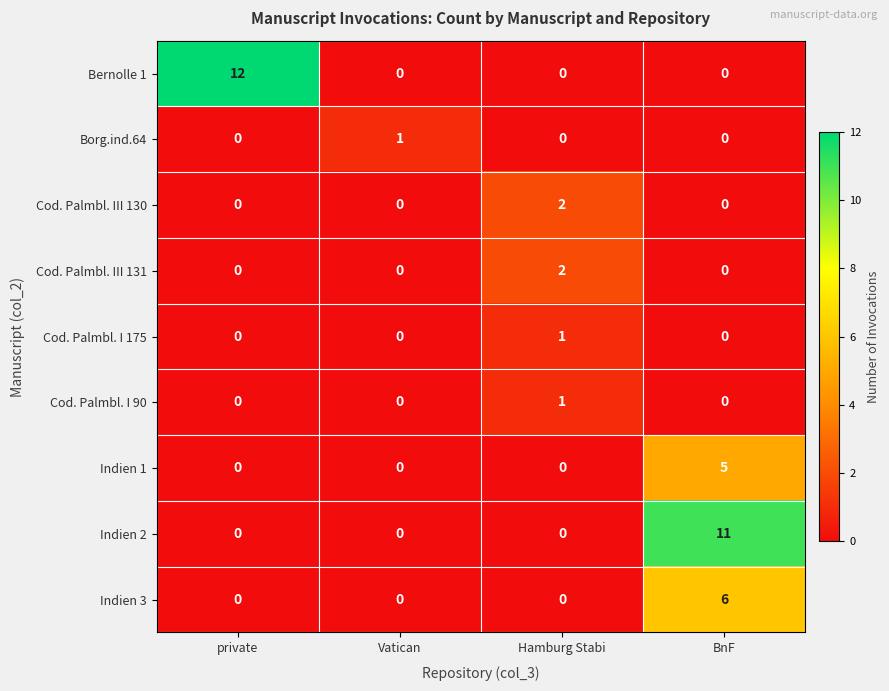

What is the difference between the maximum and second lowest values in the Indien 2 series?

11